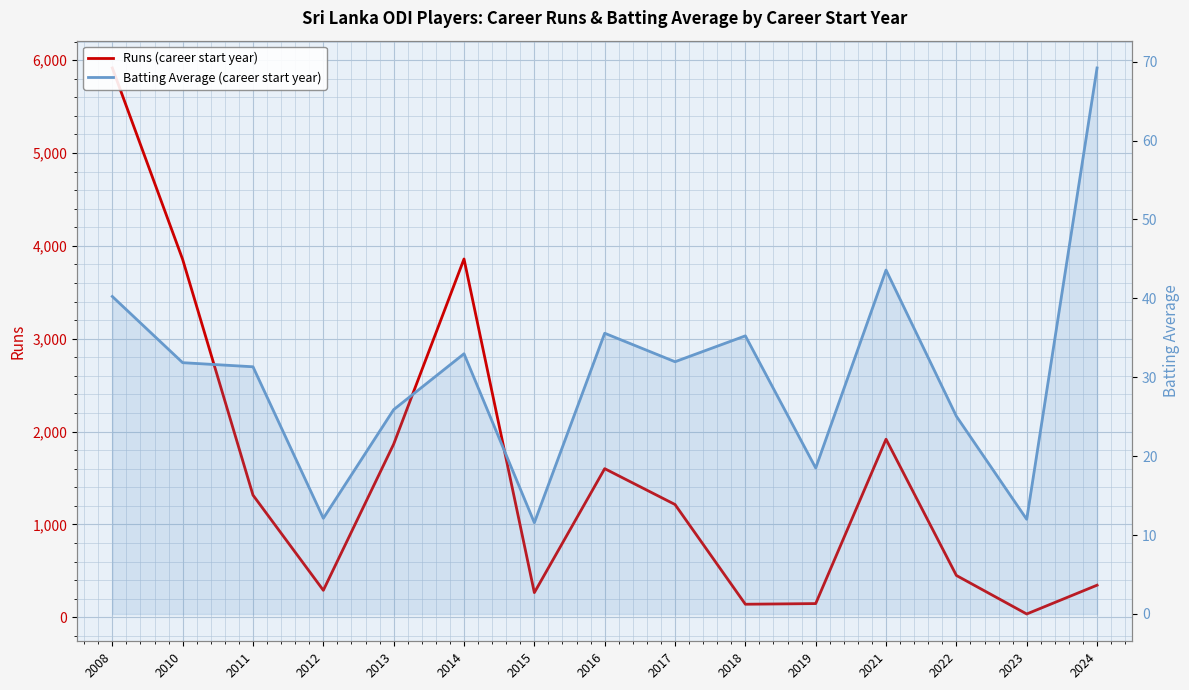

At 2013, list the series in order from largest to smallest.

Runs (career start year), Batting Average (career start year)